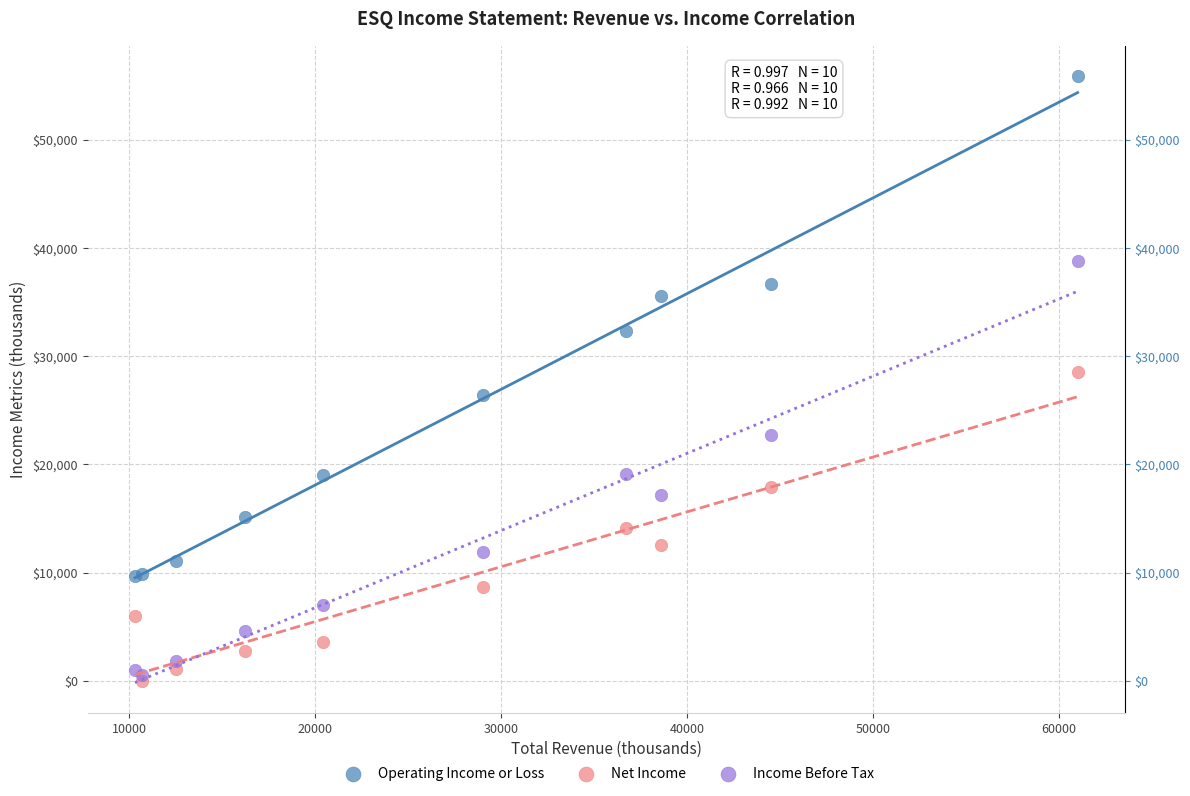

Which series reaches the minimum Y coordinate?

Net Income